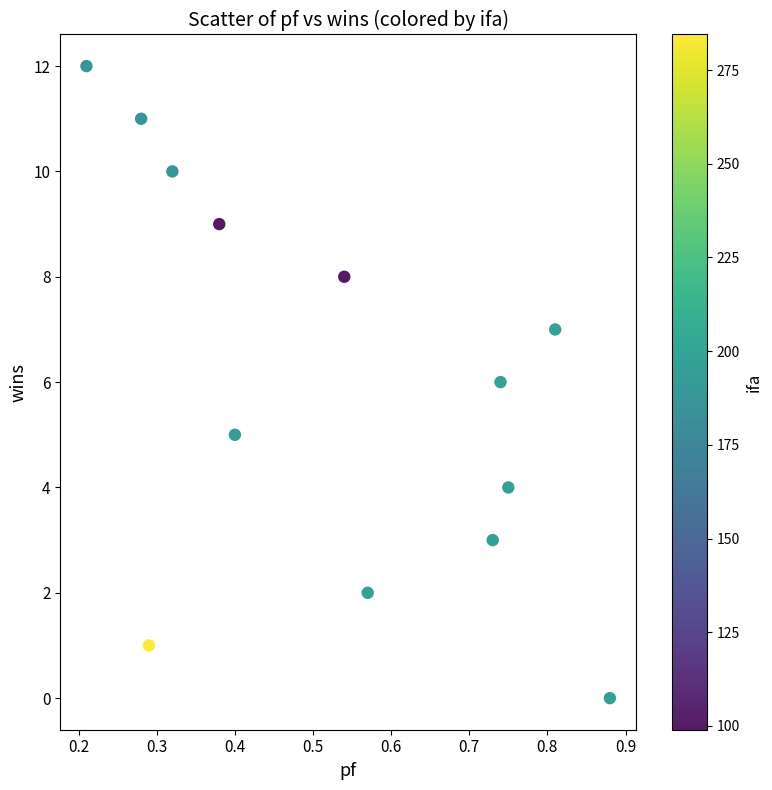

What is the range of Y values (max minus min)?

12